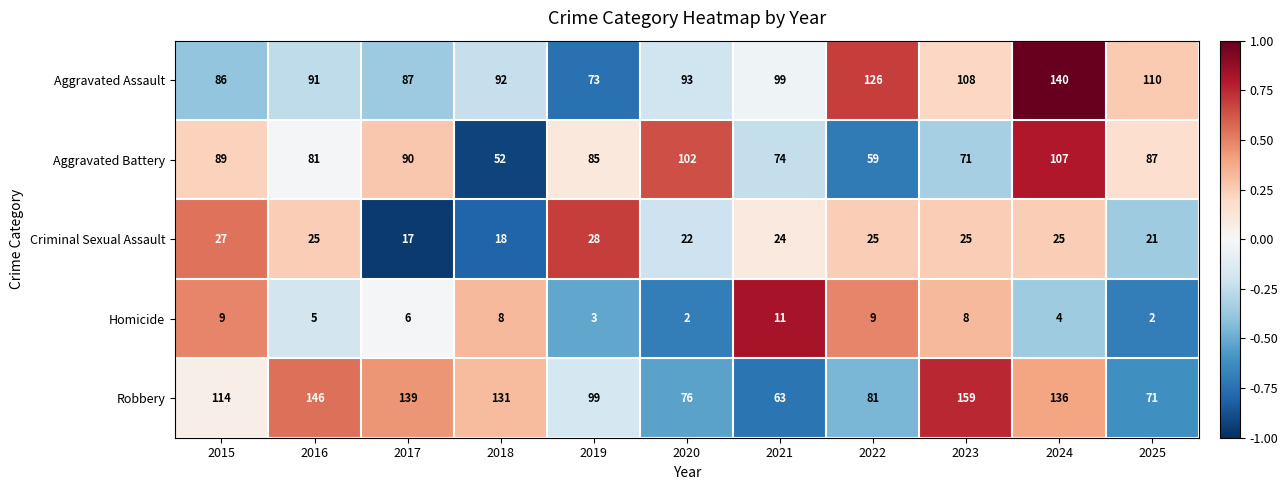

What is the spread (max minus min) of values at 2024?

136